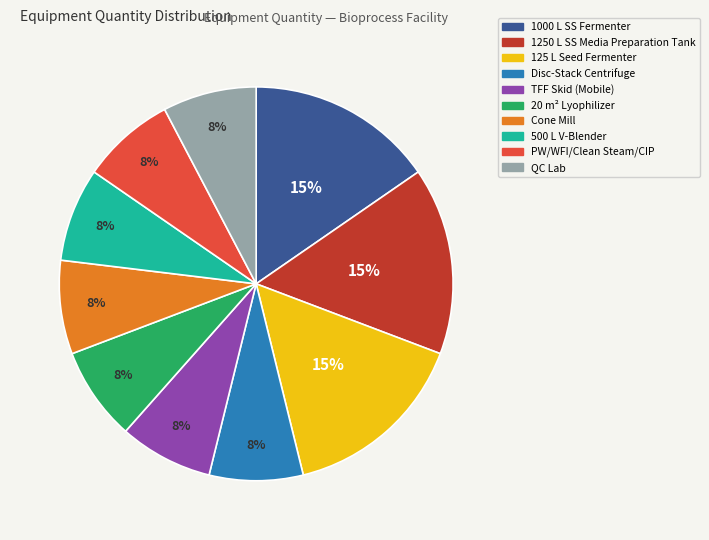

True or false: Disc-Stack Centrifuge accounts for 1% of the total.

False